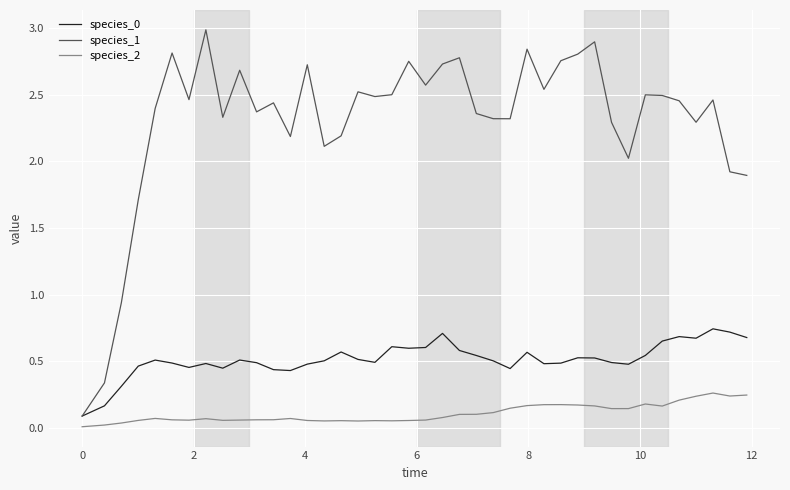

Which series has the largest total across all categories?

species_1